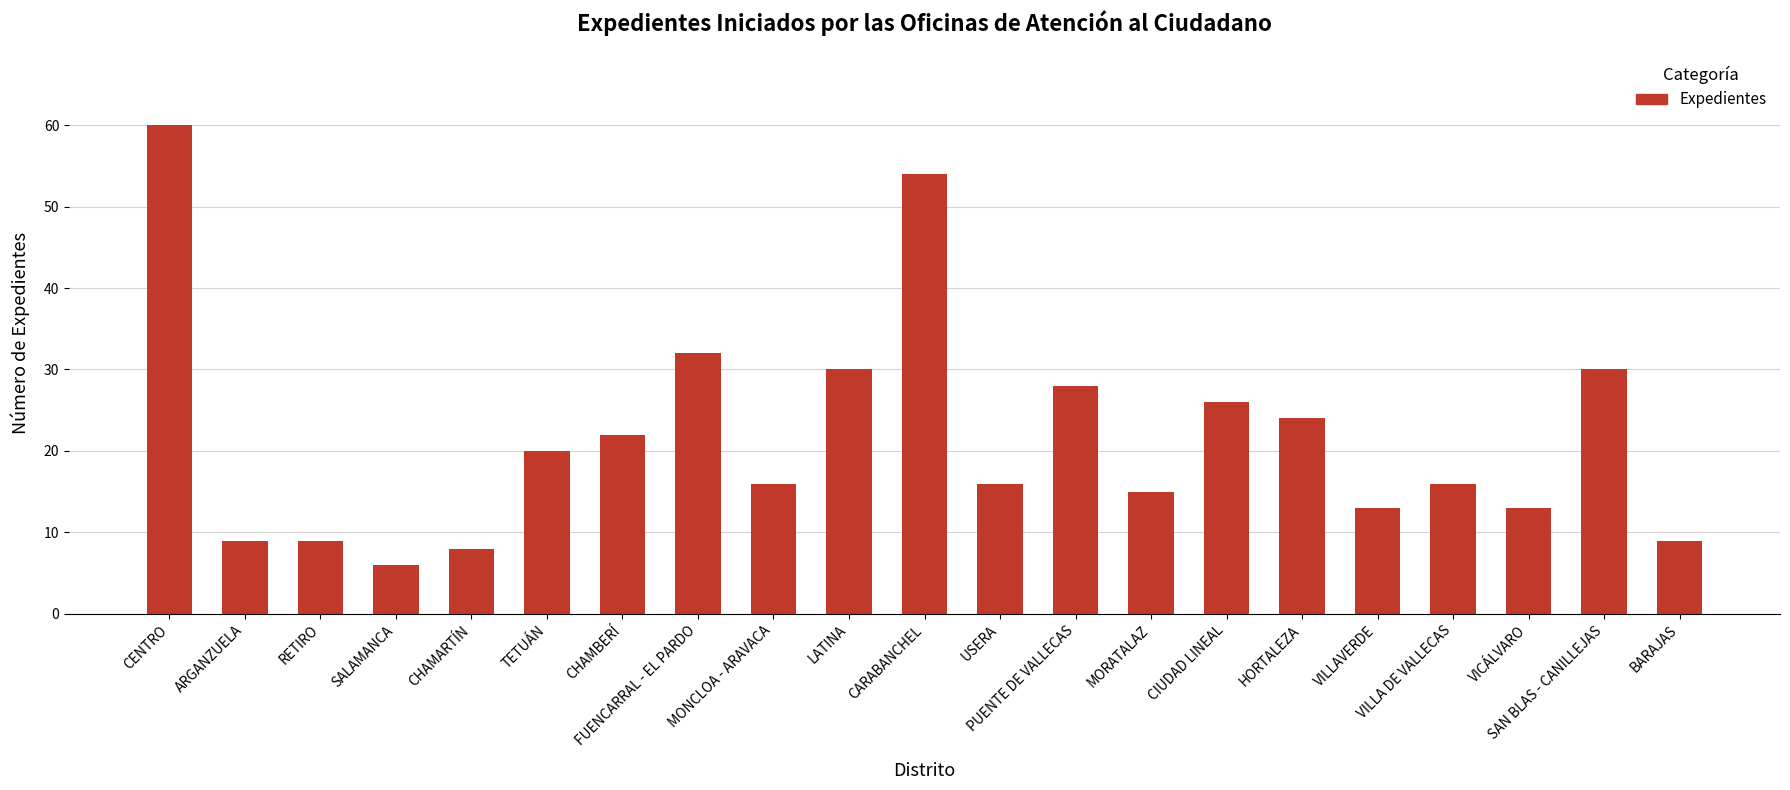

True or false: the data shows 3 at ARGANZUELA.

False